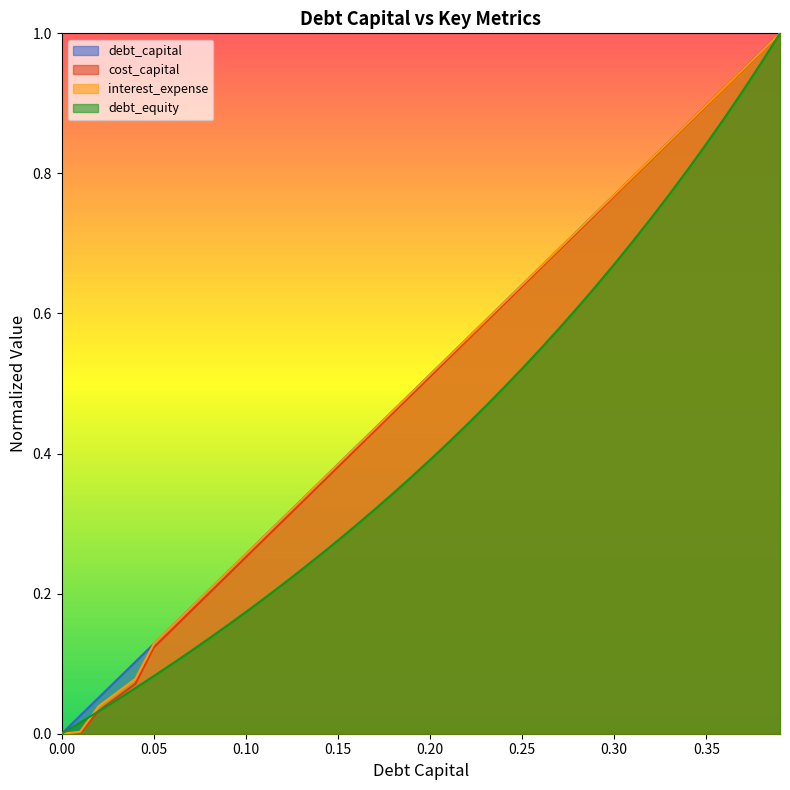

At how many categories does at least one series exceed 0?

40